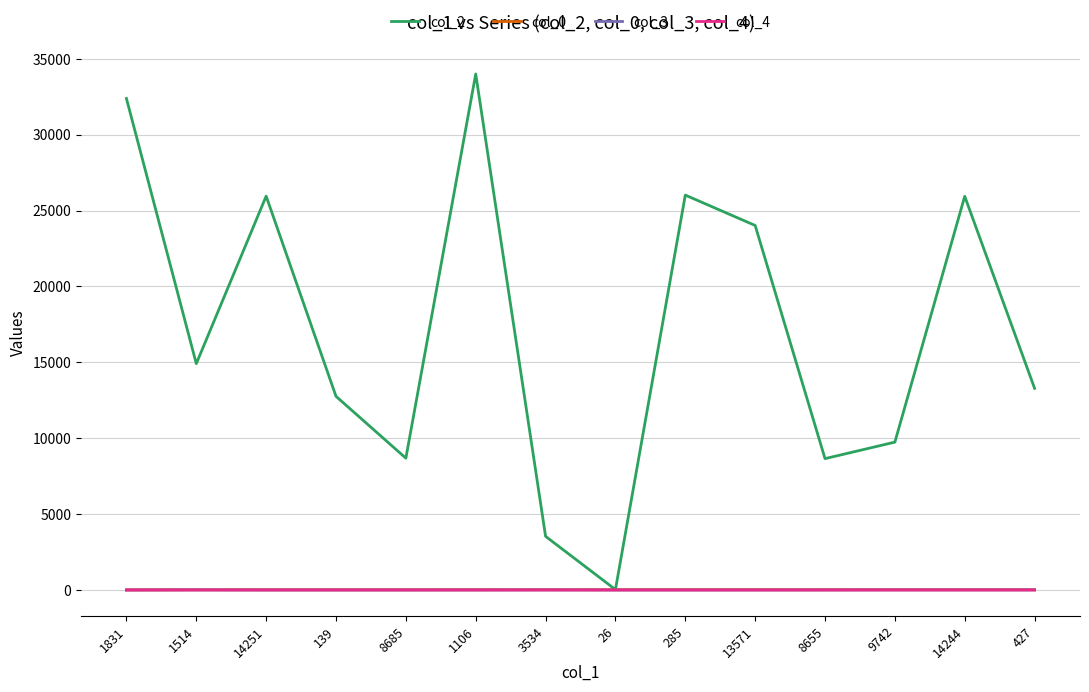

What is the total value across all series at 8685?

8700.2